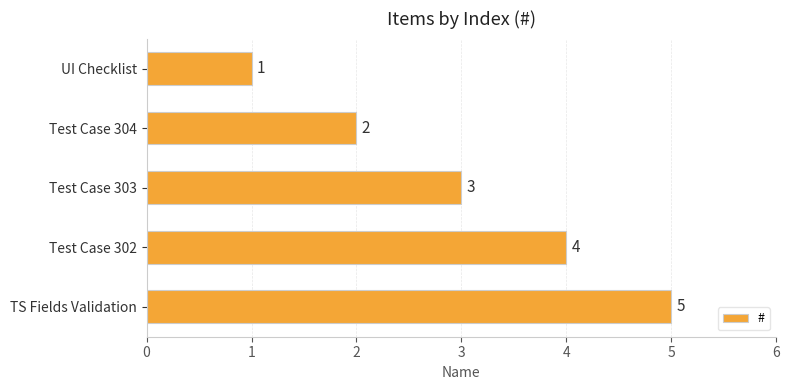

True or false: the data shows 3 at Test Case 303.

True